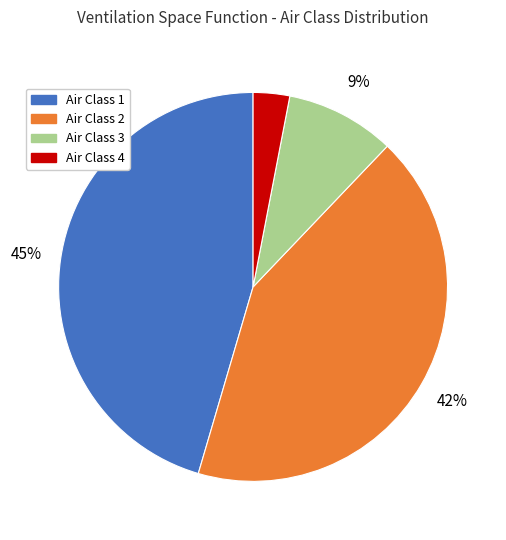

Is it true that Air Class 2 is 35% of the pie?

False